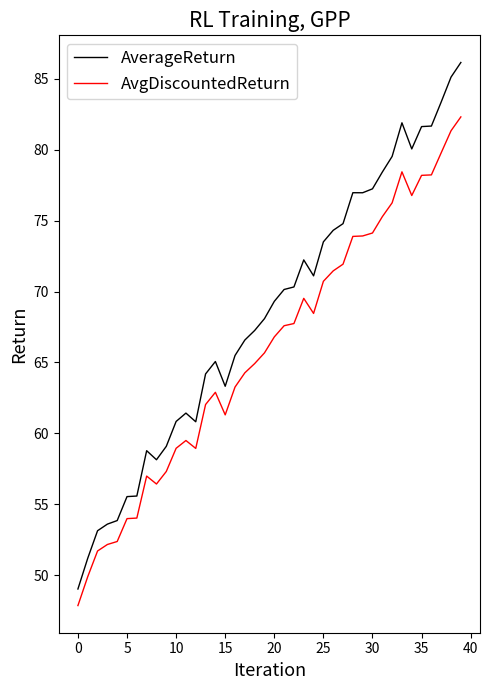

Which series has the largest total across all categories?

AverageReturn